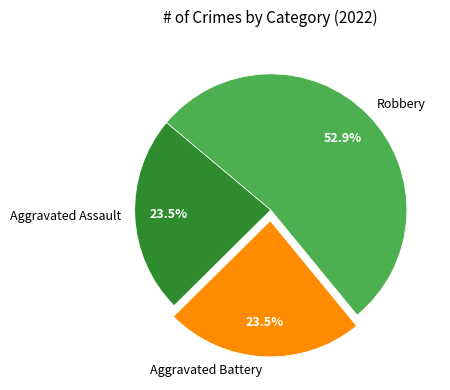

Is there any slice that represents more than half of the pie?

Yes